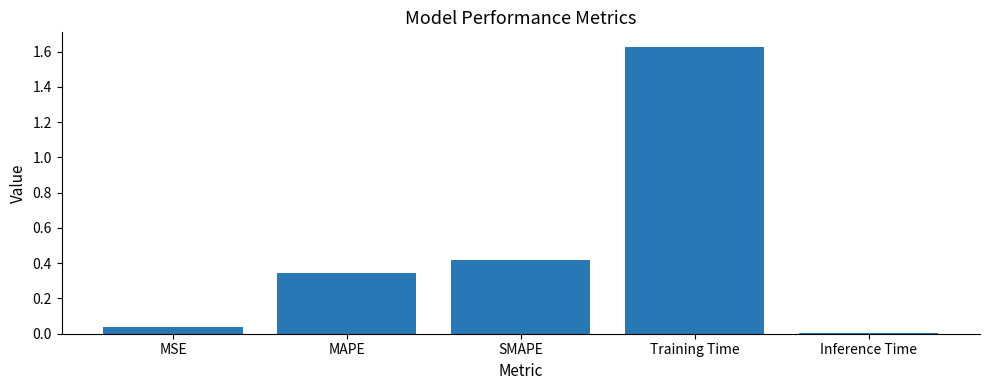

Is it true that the value at Inference Time is 0.0?

True